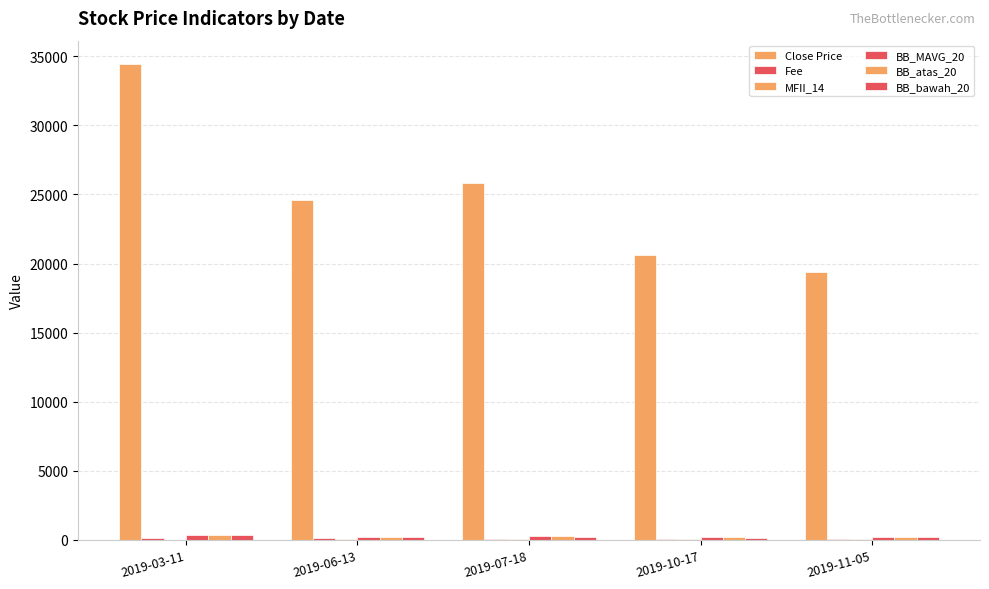

How many values in the BB_atas_20 series exceed 248?

3